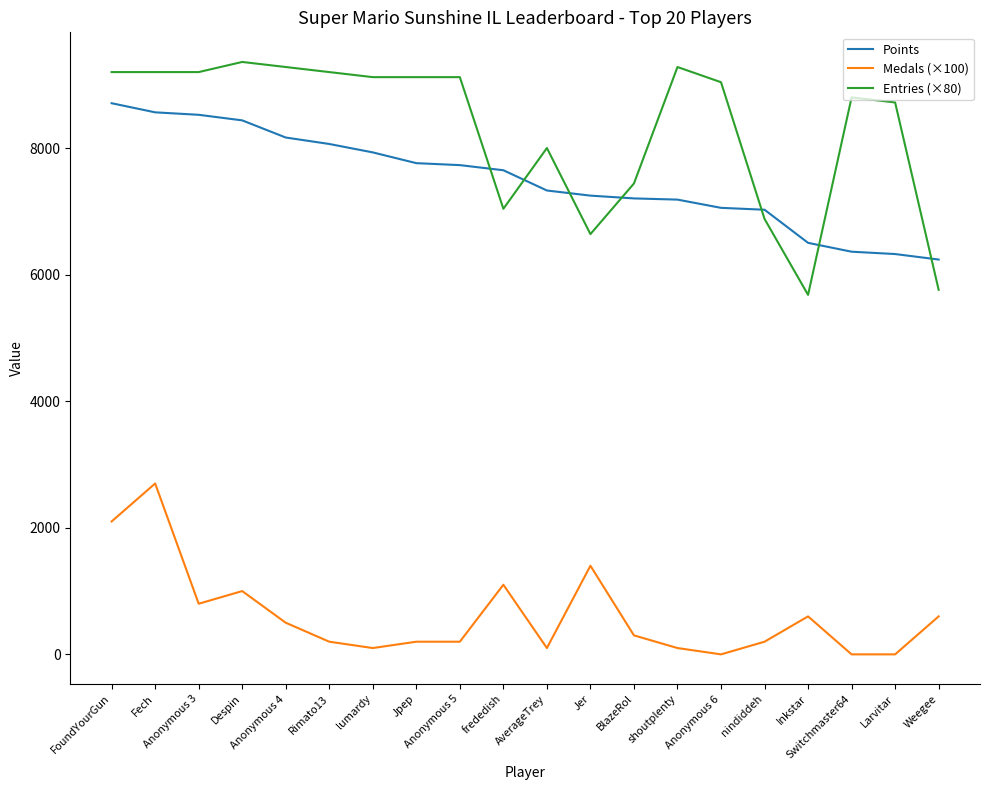

The value of Points at shoutplenty is 7185. True or false?

True